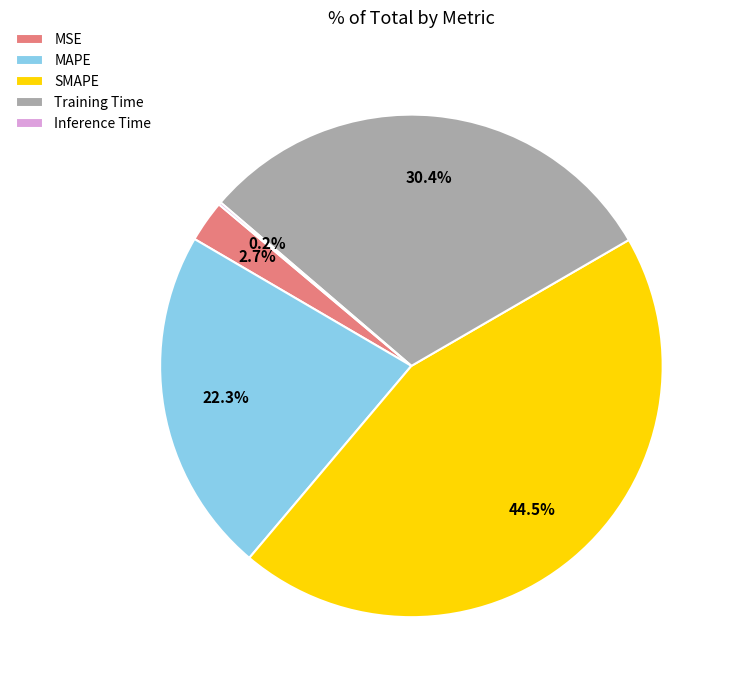

To the nearest percent, what portion does MSE represent?

3%